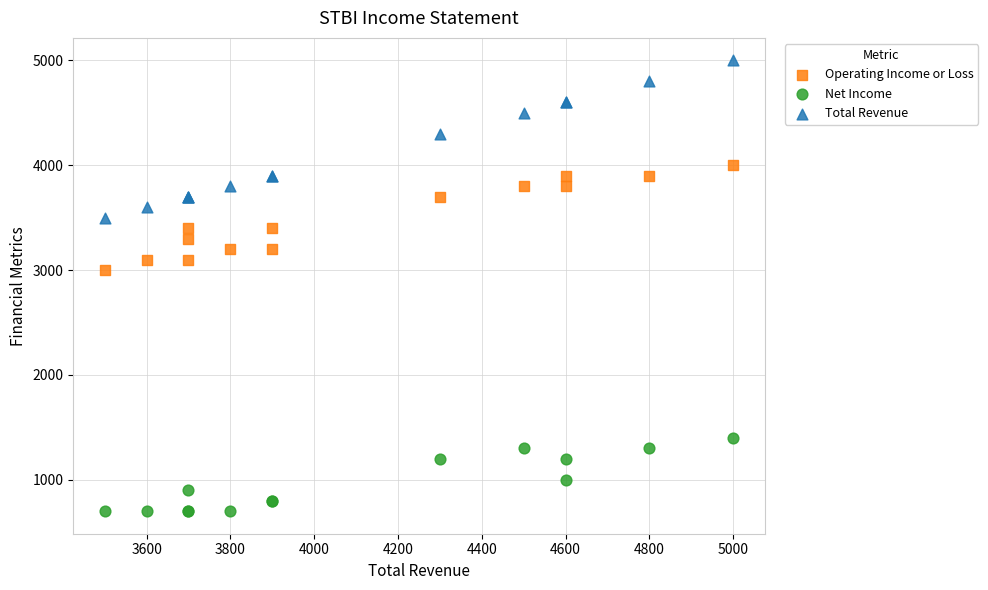

What is the X range (max minus min) for the scatter plot?

1500